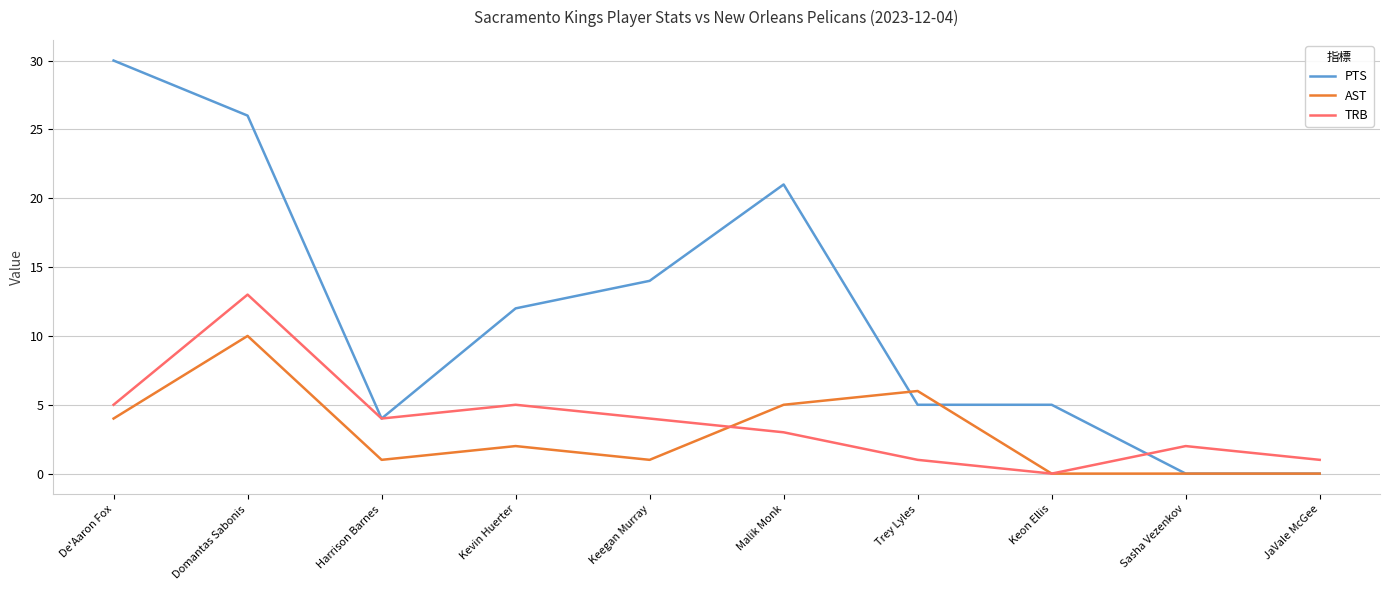

What is the spread (max minus min) of values at Keon Ellis?

5